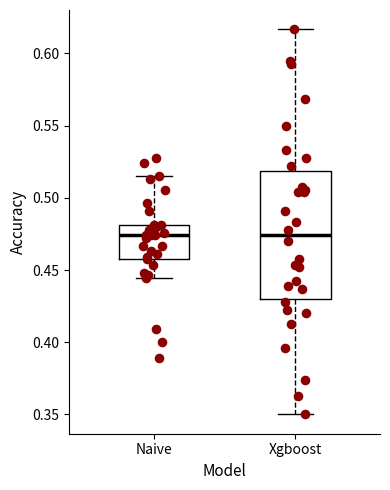

Where does the upper whisker of the box for Naive end on the y-axis? The values are not printed on the chart, so give them approximately, as read against the axis.

0.515